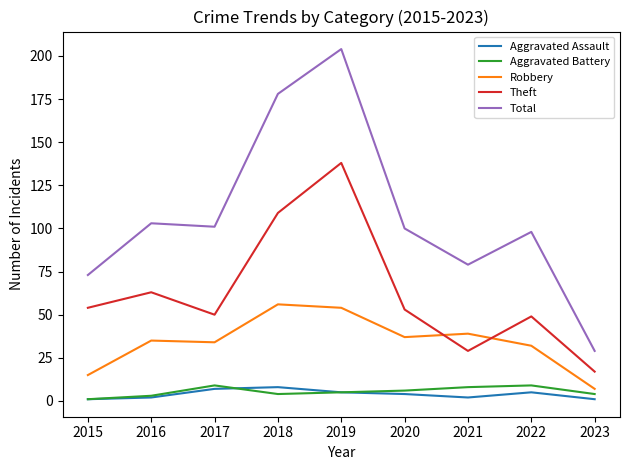

The value of Theft at 2016 is 21. True or false?

False